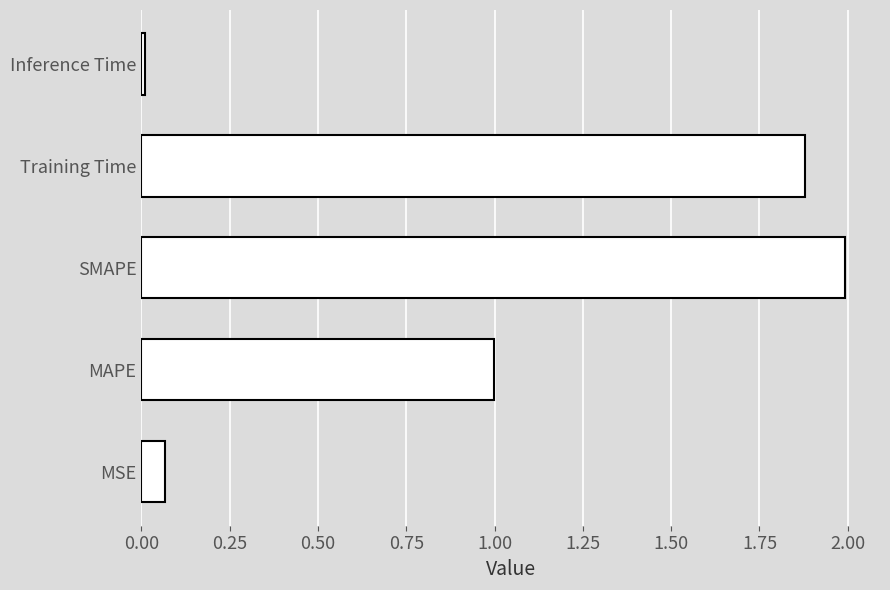

What is the maximum value shown in the chart?

2.0